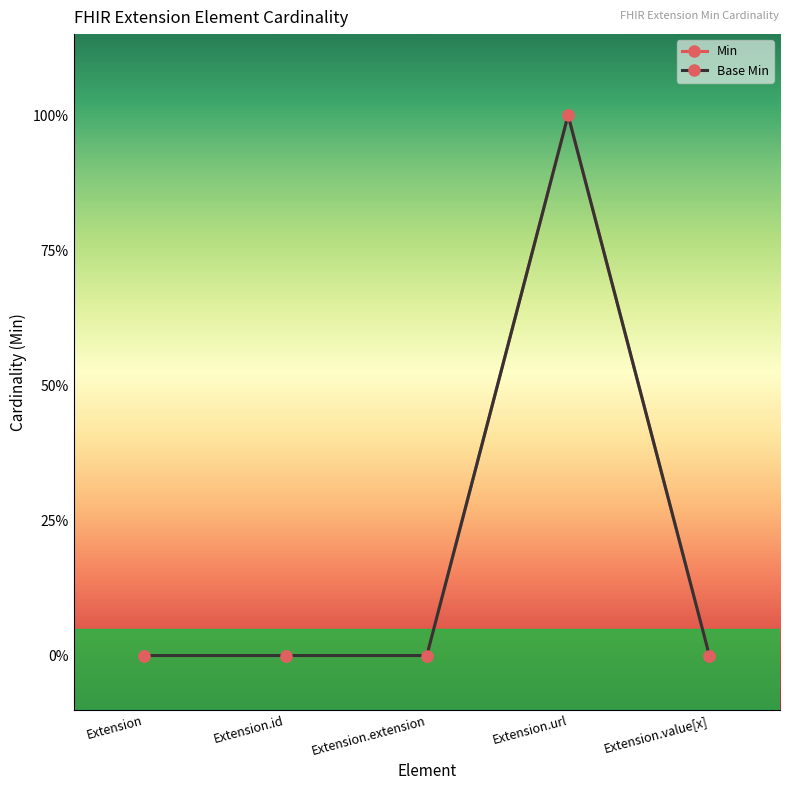

True or false: Min and Base Min intersect in this chart.

False